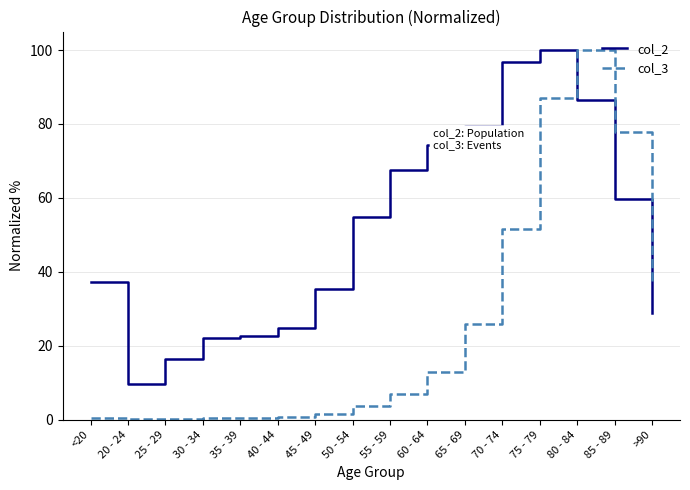

At which label does col_2 reach its peak?

75 - 79